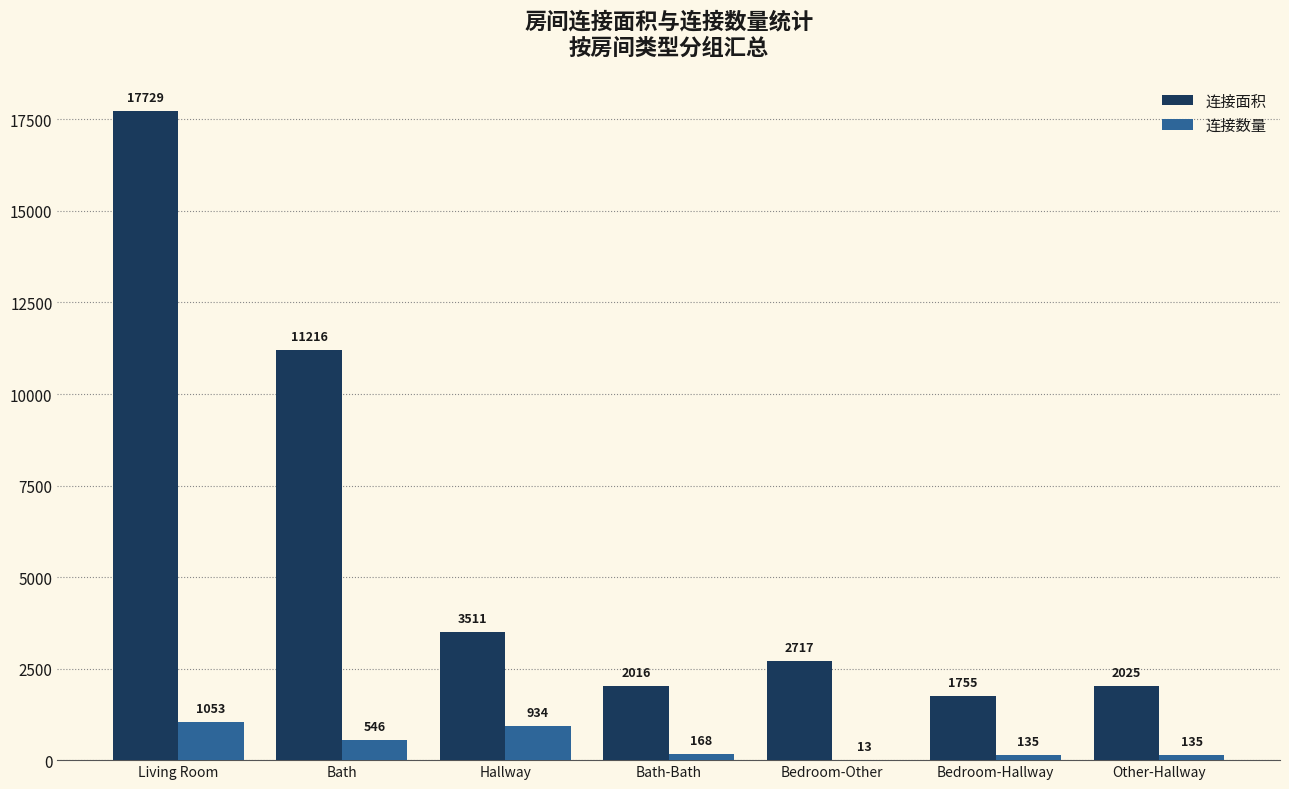

What is the highest value of the 连接数量 series?

1053